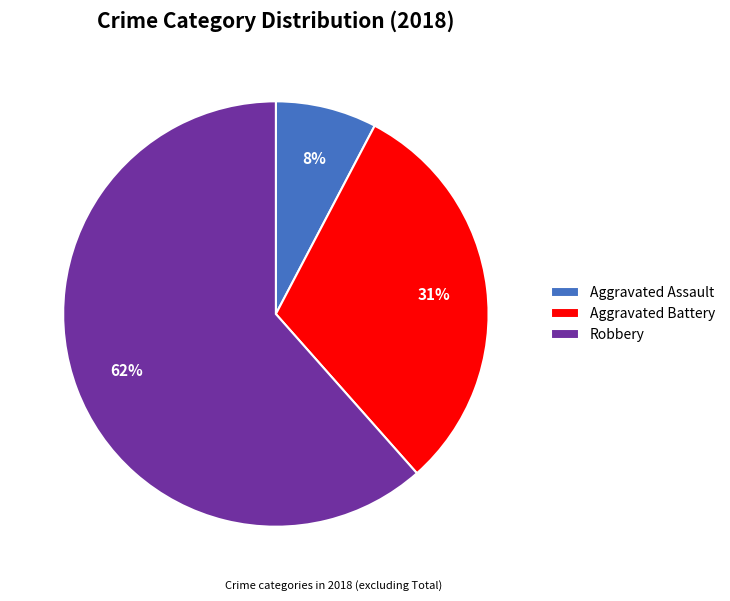

Rank the categories by value from highest to lowest.

Robbery, Aggravated Battery, Aggravated Assault